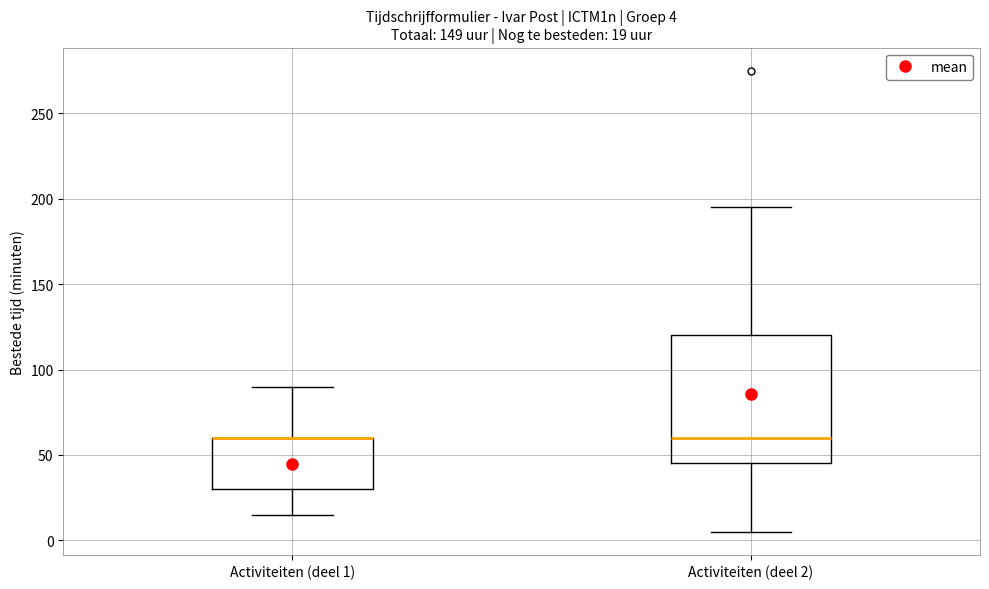

Comparing the boxes themselves (not the whiskers), which one is the tallest?

Activiteiten (deel 2)